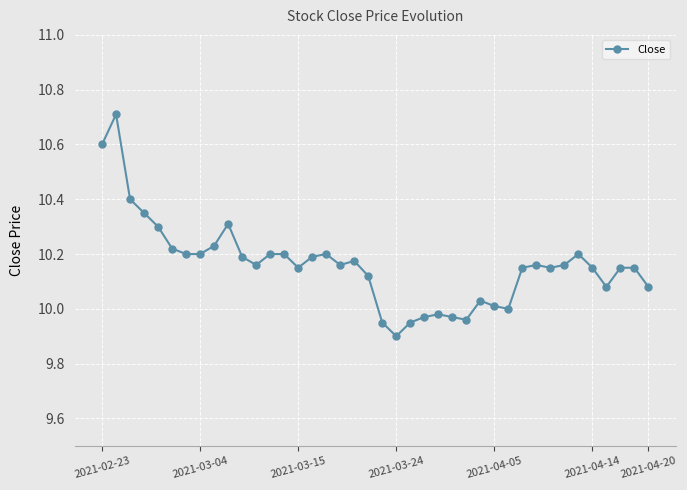

What is the difference between the maximum and minimum values?

0.8